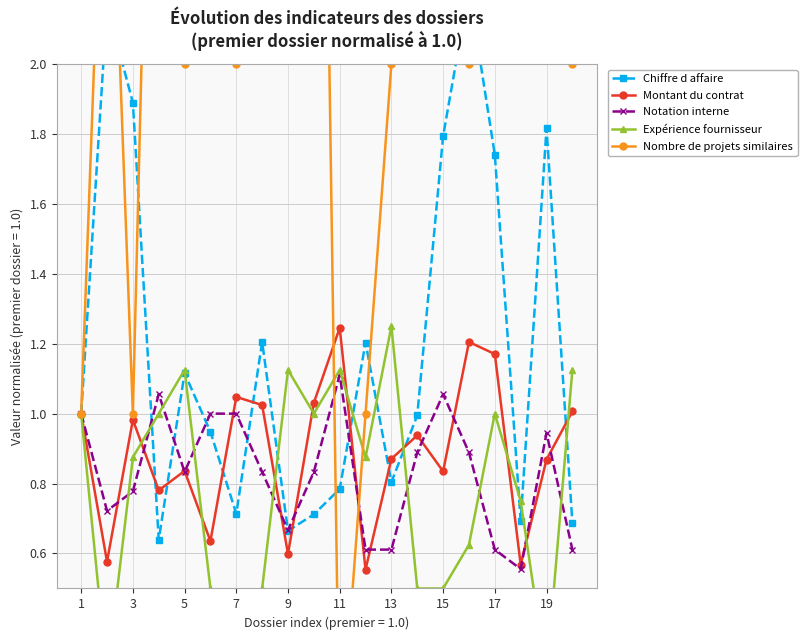

Reading left to right, list all the values displayed in this chart.

Chiffre d affaire: 1.0	2.2	1.9	0.6	1.1	0.9	0.7	1.2	0.7	0.7	0.8	1.2	0.8	1.0	1.8	2.2	1.7	0.7	1.8	0.7
Montant du contrat: 1.0	0.6	1.0	0.8	0.8	0.6	1.0	1.0	0.6	1.0	1.2	0.6	0.9	0.9	0.8	1.2	1.2	0.6	0.9	1.0
Notation interne: 1.0	0.7	0.8	1.1	0.8	1.0	1.0	0.8	0.7	0.8	1.1	0.6	0.6	0.9	1.1	0.9	0.6	0.6	0.9	0.6
Expérience fournisseur: 1.0	0.2	0.9	1.0	1.1	0.5	0.1	0.5	1.1	1.0	1.1	0.9	1.2	0.5	0.5	0.6	1.0	0.8	0.2	1.1
Nombre de projets similaires: 1.0	3.0	1.0	4.0	2.0	5.0	2.0	4.0	3.0	5.0	0.0	1.0	2.0	4.0	5.0	2.0	5.0	4.0	4.0	2.0